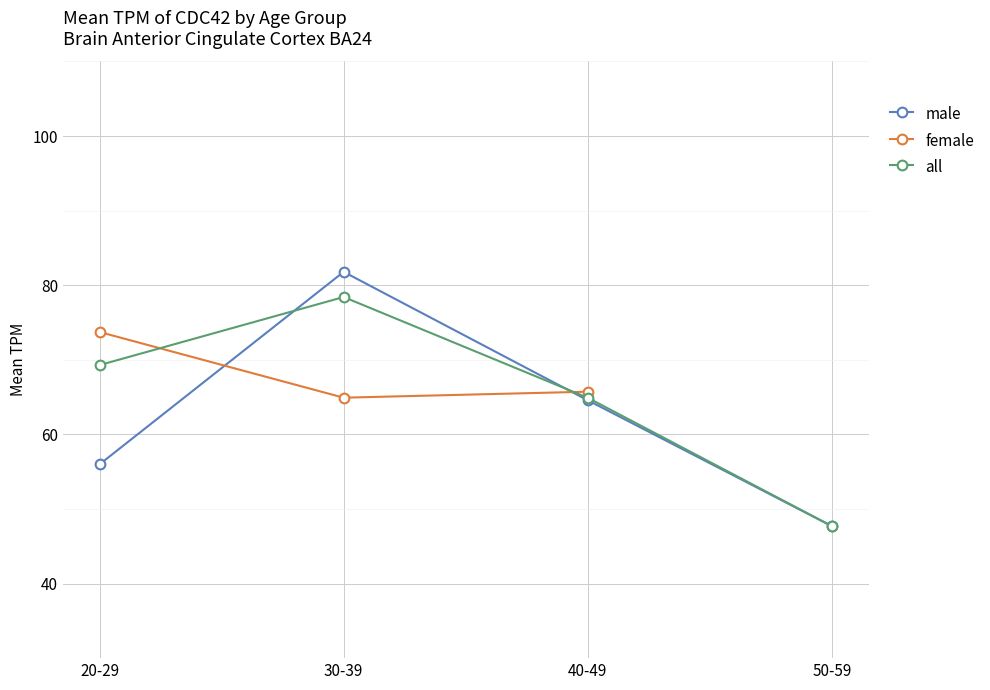

How many lines are shown in the chart?

3